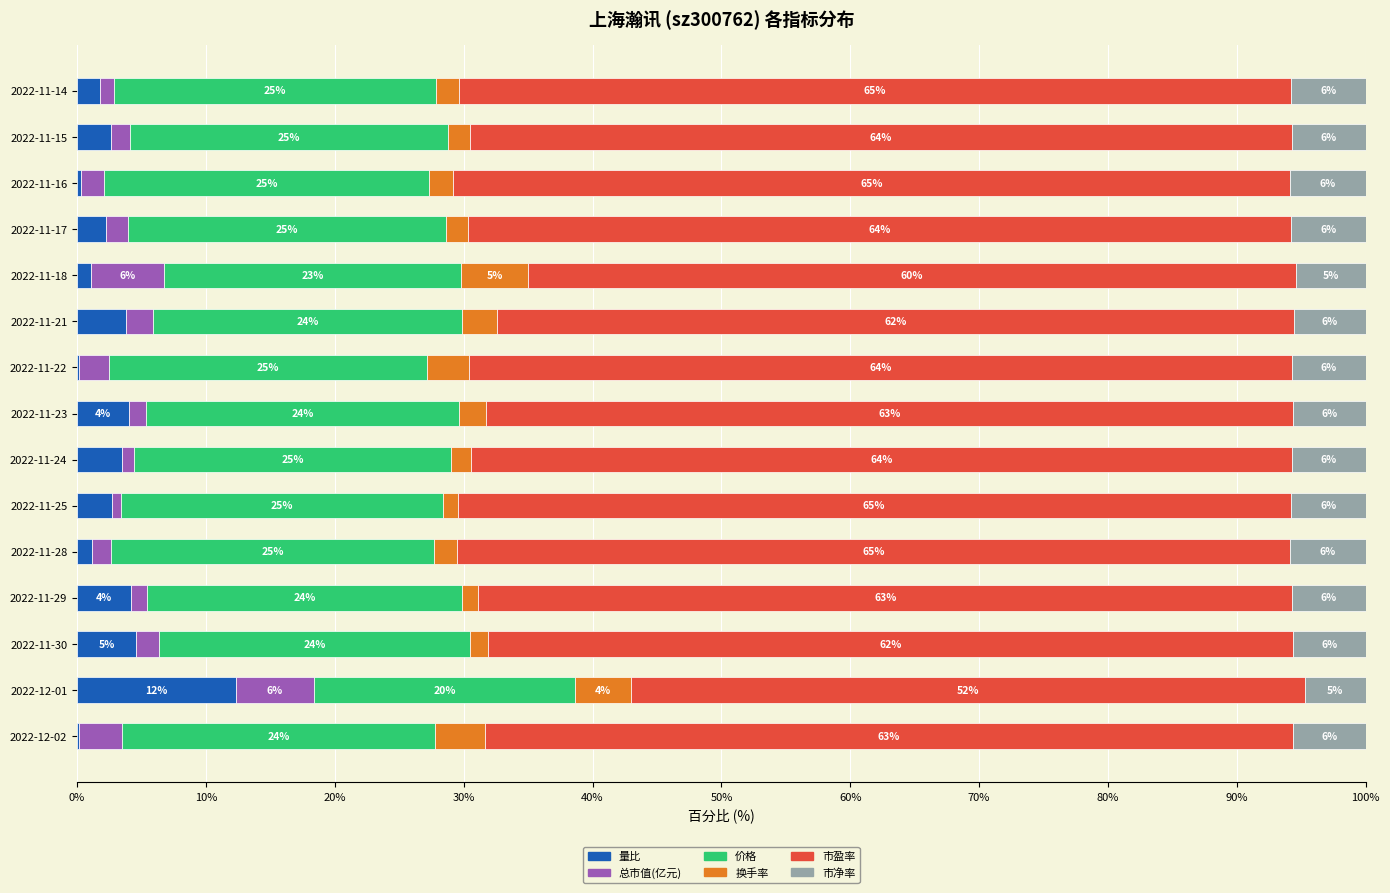

What is the maximum value for 量比?

12.3